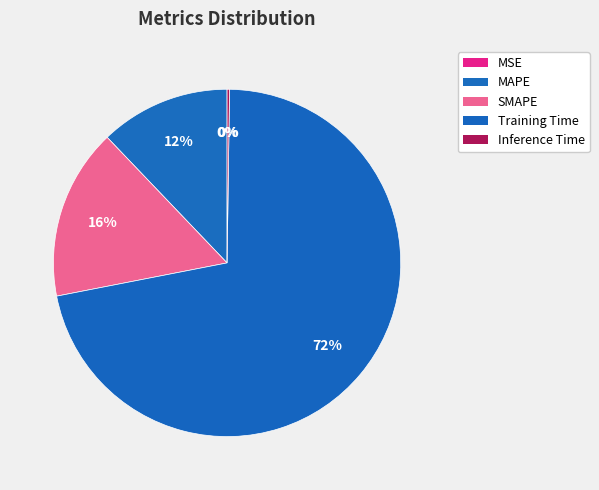

Is it true that Training Time is 72% of the pie?

True